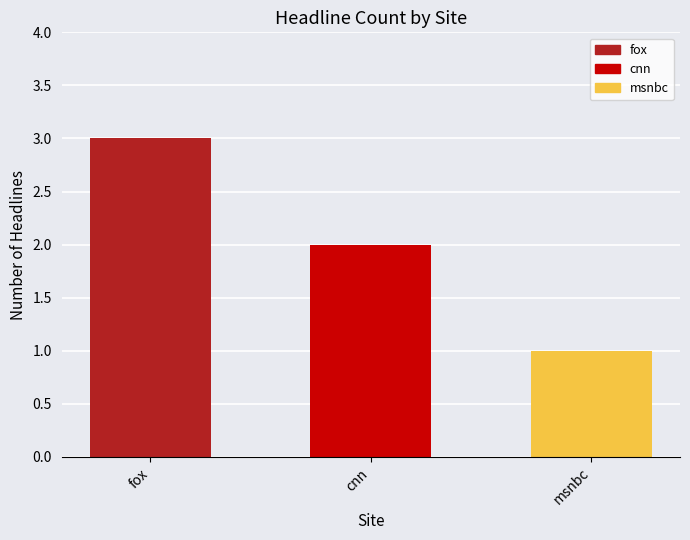

What is the difference between the maximum and minimum values?

2